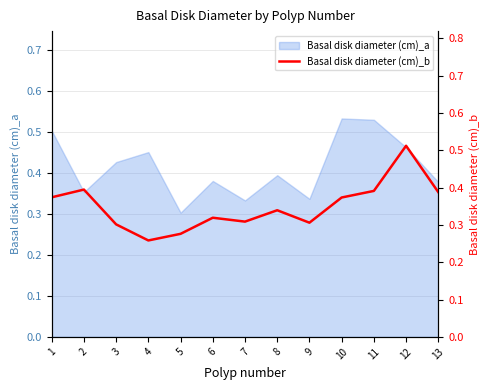

What is the change in value from 6 to 12?

+0.2